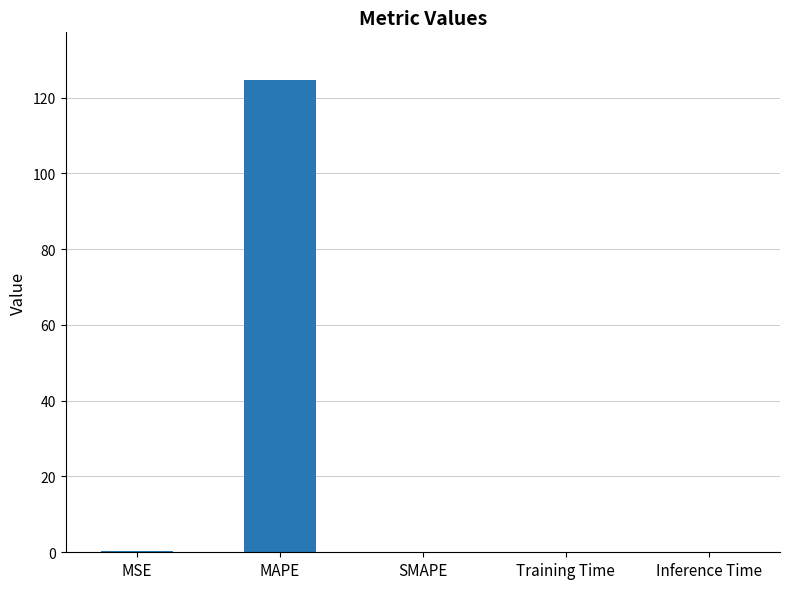

What is the change in value from MAPE to SMAPE?

-124.7